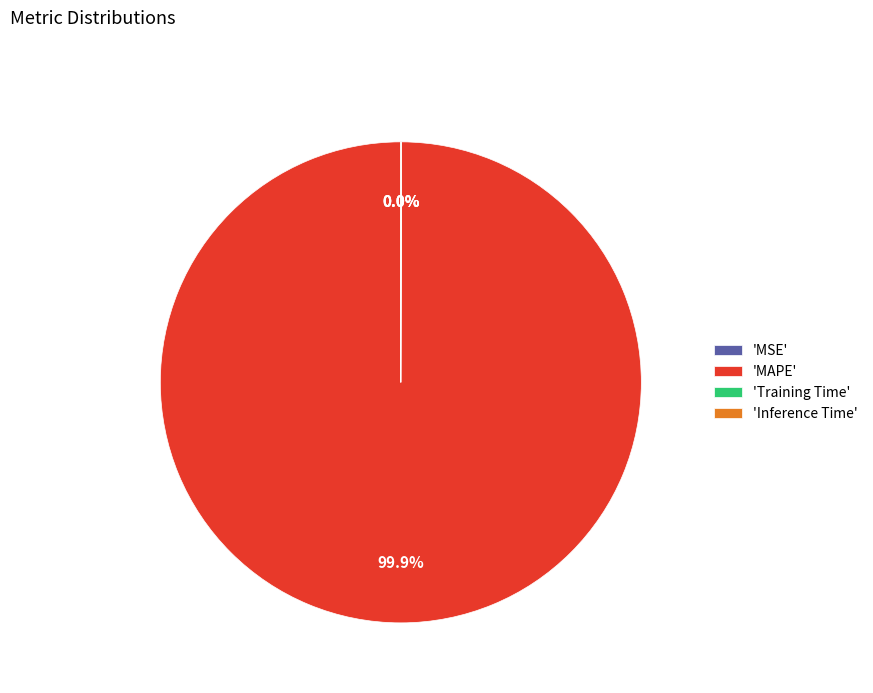

What is the largest slice in the pie chart?

'MAPE'